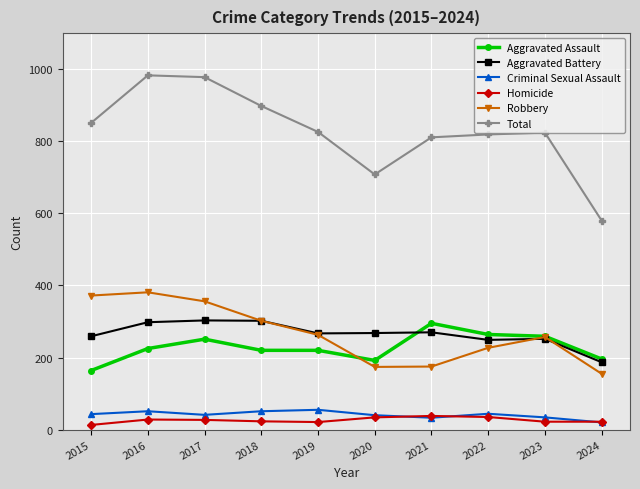

What are all the series names shown in the legend?

Aggravated Assault, Aggravated Battery, Criminal Sexual Assault, Homicide, Robbery, Total